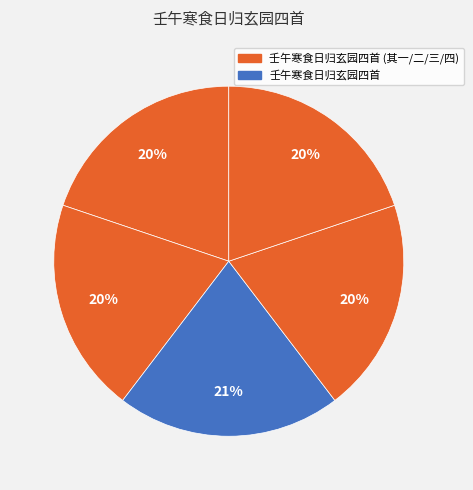

How many segments does this pie chart have?

5